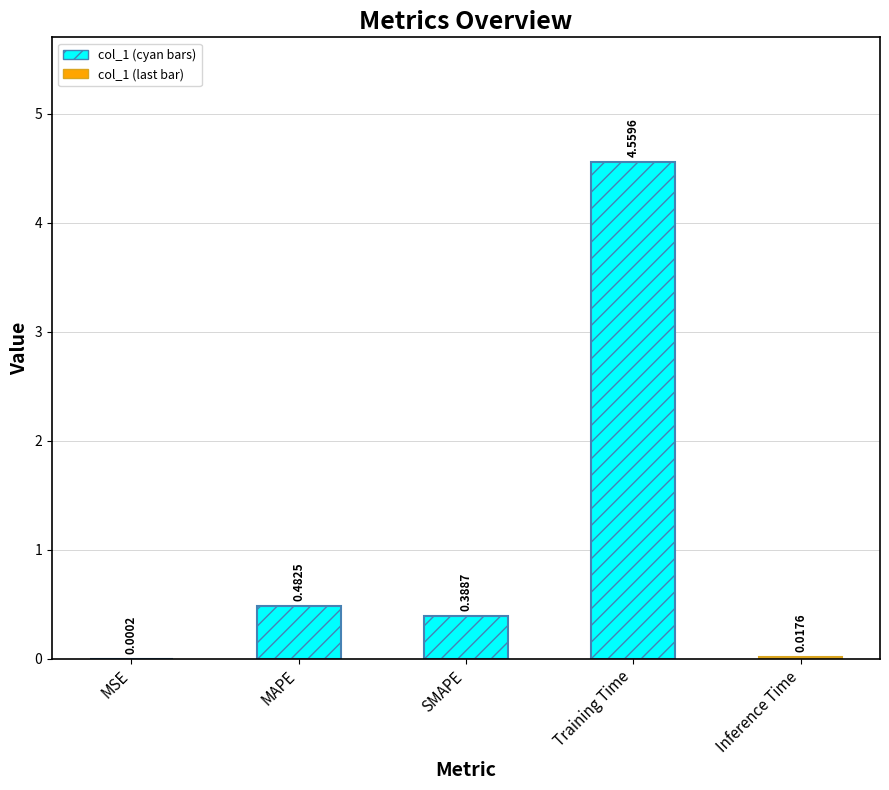

What is the average value?

1.1